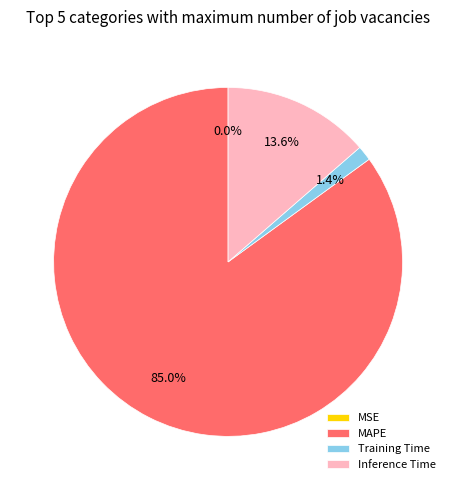

Combined, do Training Time and MAPE account for over 50%?

Yes